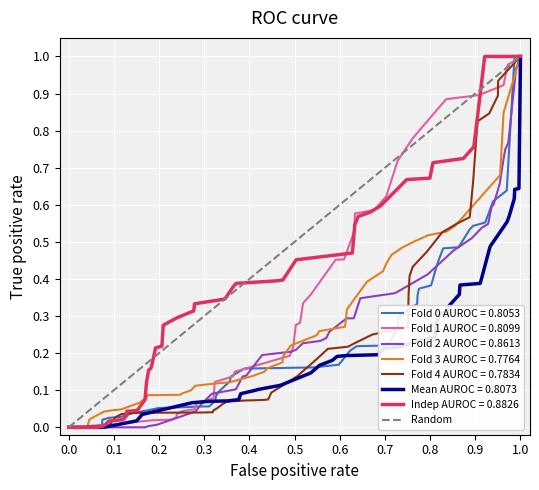

True or false: the data shows 0 at 0.0.

False